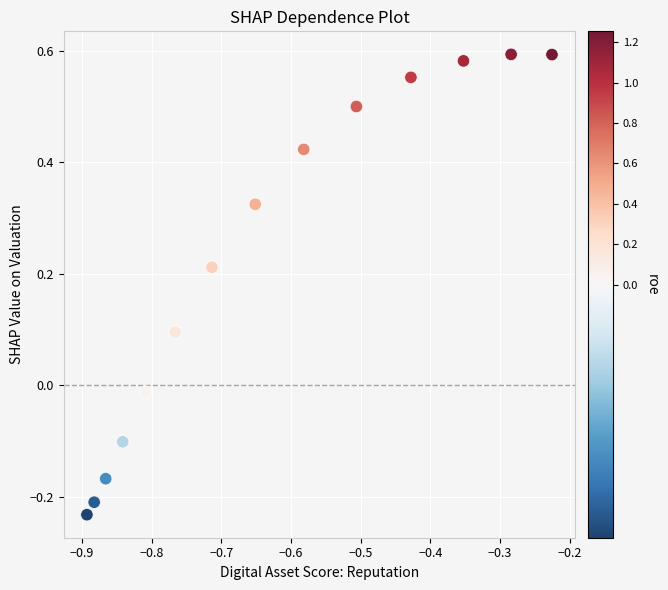

What is the range of X values (max minus min)?

0.7